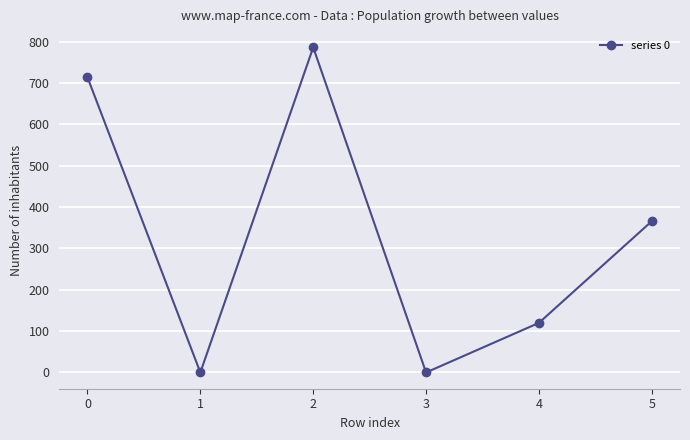

At which category does the data reach its first local valley?

1